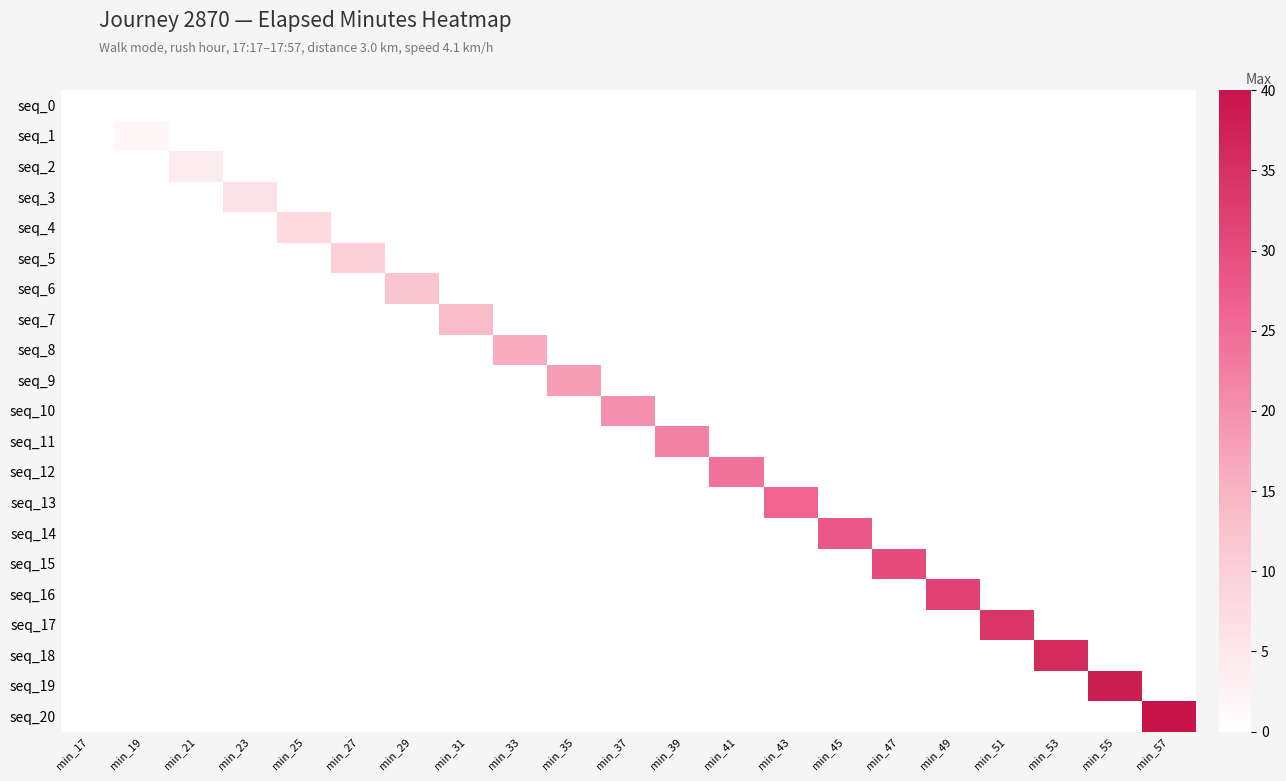

Reading left to right, what are all the values shown in this chart?

seq_0: min_17=0	min_19=0	min_21=0	min_23=0	min_25=0	min_27=0	min_29=0	min_31=0	min_33=0	min_35=0	min_37=0	min_39=0	min_41=0	min_43=0	min_45=0	min_47=0	min_49=0	min_51=0	min_53=0	min_55=0	min_57=0
seq_1: min_17=0	min_19=2	min_21=0	min_23=0	min_25=0	min_27=0	min_29=0	min_31=0	min_33=0	min_35=0	min_37=0	min_39=0	min_41=0	min_43=0	min_45=0	min_47=0	min_49=0	min_51=0	min_53=0	min_55=0	min_57=0
seq_2: min_17=0	min_19=0	min_21=4	min_23=0	min_25=0	min_27=0	min_29=0	min_31=0	min_33=0	min_35=0	min_37=0	min_39=0	min_41=0	min_43=0	min_45=0	min_47=0	min_49=0	min_51=0	min_53=0	min_55=0	min_57=0
seq_3: min_17=0	min_19=0	min_21=0	min_23=6	min_25=0	min_27=0	min_29=0	min_31=0	min_33=0	min_35=0	min_37=0	min_39=0	min_41=0	min_43=0	min_45=0	min_47=0	min_49=0	min_51=0	min_53=0	min_55=0	min_57=0
seq_4: min_17=0	min_19=0	min_21=0	min_23=0	min_25=8	min_27=0	min_29=0	min_31=0	min_33=0	min_35=0	min_37=0	min_39=0	min_41=0	min_43=0	min_45=0	min_47=0	min_49=0	min_51=0	min_53=0	min_55=0	min_57=0
seq_5: min_17=0	min_19=0	min_21=0	min_23=0	min_25=0	min_27=10	min_29=0	min_31=0	min_33=0	min_35=0	min_37=0	min_39=0	min_41=0	min_43=0	min_45=0	min_47=0	min_49=0	min_51=0	min_53=0	min_55=0	min_57=0
seq_6: min_17=0	min_19=0	min_21=0	min_23=0	min_25=0	min_27=0	min_29=12	min_31=0	min_33=0	min_35=0	min_37=0	min_39=0	min_41=0	min_43=0	min_45=0	min_47=0	min_49=0	min_51=0	min_53=0	min_55=0	min_57=0
seq_7: min_17=0	min_19=0	min_21=0	min_23=0	min_25=0	min_27=0	min_29=0	min_31=14	min_33=0	min_35=0	min_37=0	min_39=0	min_41=0	min_43=0	min_45=0	min_47=0	min_49=0	min_51=0	min_53=0	min_55=0	min_57=0
seq_8: min_17=0	min_19=0	min_21=0	min_23=0	min_25=0	min_27=0	min_29=0	min_31=0	min_33=16	min_35=0	min_37=0	min_39=0	min_41=0	min_43=0	min_45=0	min_47=0	min_49=0	min_51=0	min_53=0	min_55=0	min_57=0
seq_9: min_17=0	min_19=0	min_21=0	min_23=0	min_25=0	min_27=0	min_29=0	min_31=0	min_33=0	min_35=18	min_37=0	min_39=0	min_41=0	min_43=0	min_45=0	min_47=0	min_49=0	min_51=0	min_53=0	min_55=0	min_57=0
seq_10: min_17=0	min_19=0	min_21=0	min_23=0	min_25=0	min_27=0	min_29=0	min_31=0	min_33=0	min_35=0	min_37=20	min_39=0	min_41=0	min_43=0	min_45=0	min_47=0	min_49=0	min_51=0	min_53=0	min_55=0	min_57=0
seq_11: min_17=0	min_19=0	min_21=0	min_23=0	min_25=0	min_27=0	min_29=0	min_31=0	min_33=0	min_35=0	min_37=0	min_39=22	min_41=0	min_43=0	min_45=0	min_47=0	min_49=0	min_51=0	min_53=0	min_55=0	min_57=0
seq_12: min_17=0	min_19=0	min_21=0	min_23=0	min_25=0	min_27=0	min_29=0	min_31=0	min_33=0	min_35=0	min_37=0	min_39=0	min_41=24	min_43=0	min_45=0	min_47=0	min_49=0	min_51=0	min_53=0	min_55=0	min_57=0
seq_13: min_17=0	min_19=0	min_21=0	min_23=0	min_25=0	min_27=0	min_29=0	min_31=0	min_33=0	min_35=0	min_37=0	min_39=0	min_41=0	min_43=26	min_45=0	min_47=0	min_49=0	min_51=0	min_53=0	min_55=0	min_57=0
seq_14: min_17=0	min_19=0	min_21=0	min_23=0	min_25=0	min_27=0	min_29=0	min_31=0	min_33=0	min_35=0	min_37=0	min_39=0	min_41=0	min_43=0	min_45=28	min_47=0	min_49=0	min_51=0	min_53=0	min_55=0	min_57=0
seq_15: min_17=0	min_19=0	min_21=0	min_23=0	min_25=0	min_27=0	min_29=0	min_31=0	min_33=0	min_35=0	min_37=0	min_39=0	min_41=0	min_43=0	min_45=0	min_47=30	min_49=0	min_51=0	min_53=0	min_55=0	min_57=0
seq_16: min_17=0	min_19=0	min_21=0	min_23=0	min_25=0	min_27=0	min_29=0	min_31=0	min_33=0	min_35=0	min_37=0	min_39=0	min_41=0	min_43=0	min_45=0	min_47=0	min_49=32	min_51=0	min_53=0	min_55=0	min_57=0
seq_17: min_17=0	min_19=0	min_21=0	min_23=0	min_25=0	min_27=0	min_29=0	min_31=0	min_33=0	min_35=0	min_37=0	min_39=0	min_41=0	min_43=0	min_45=0	min_47=0	min_49=0	min_51=34	min_53=0	min_55=0	min_57=0
seq_18: min_17=0	min_19=0	min_21=0	min_23=0	min_25=0	min_27=0	min_29=0	min_31=0	min_33=0	min_35=0	min_37=0	min_39=0	min_41=0	min_43=0	min_45=0	min_47=0	min_49=0	min_51=0	min_53=36	min_55=0	min_57=0
seq_19: min_17=0	min_19=0	min_21=0	min_23=0	min_25=0	min_27=0	min_29=0	min_31=0	min_33=0	min_35=0	min_37=0	min_39=0	min_41=0	min_43=0	min_45=0	min_47=0	min_49=0	min_51=0	min_53=0	min_55=38	min_57=0
seq_20: min_17=0	min_19=0	min_21=0	min_23=0	min_25=0	min_27=0	min_29=0	min_31=0	min_33=0	min_35=0	min_37=0	min_39=0	min_41=0	min_43=0	min_45=0	min_47=0	min_49=0	min_51=0	min_53=0	min_55=0	min_57=40